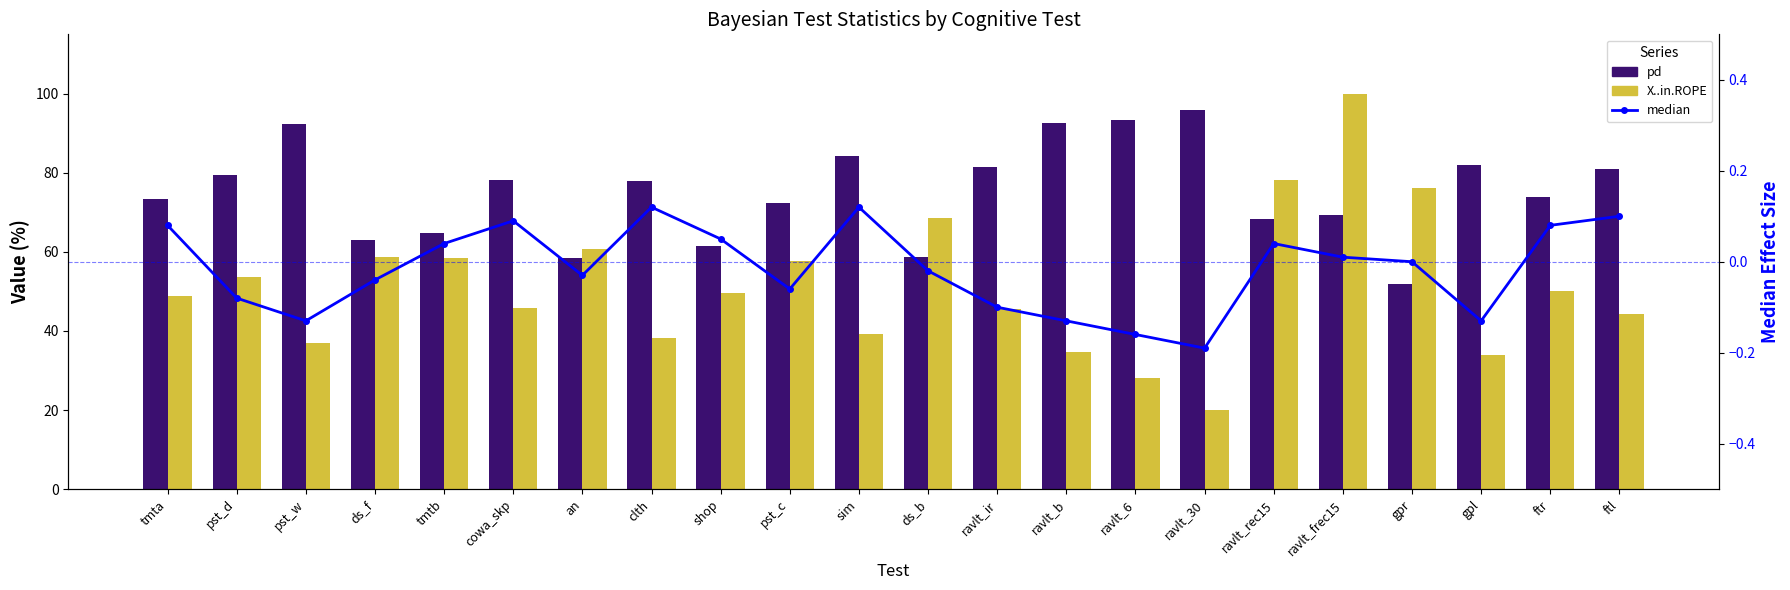

At how many categories does at least one series exceed 57?

22